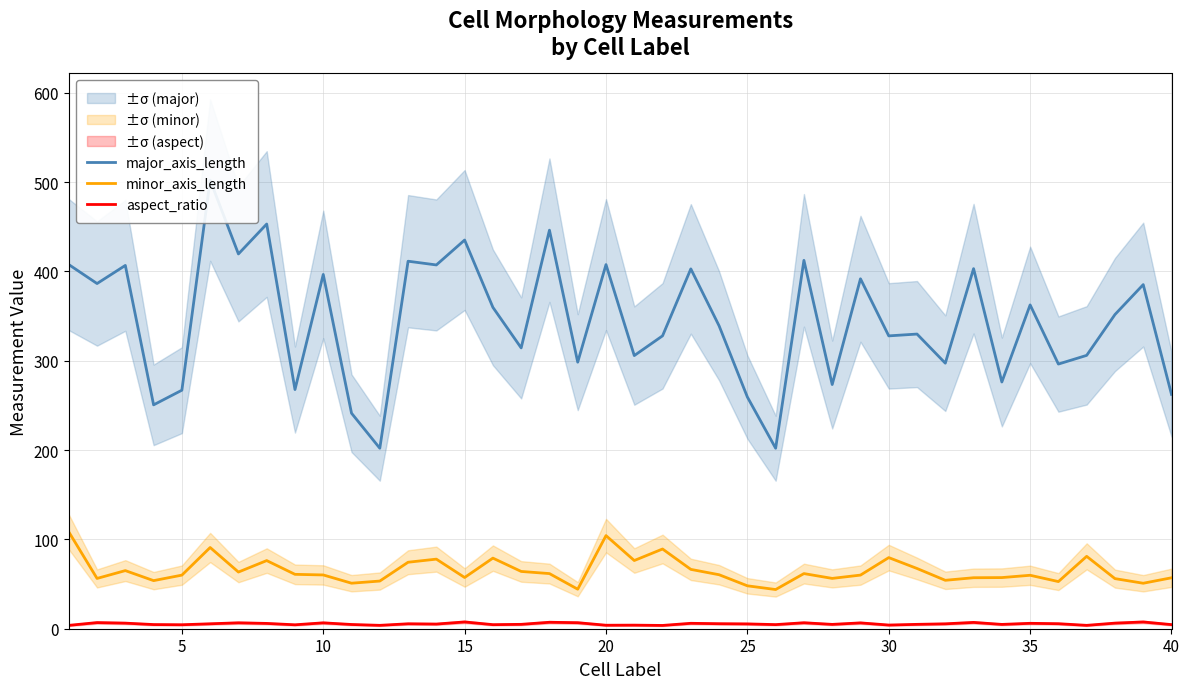

What is the maximum value for minor_axis_length?

108.4